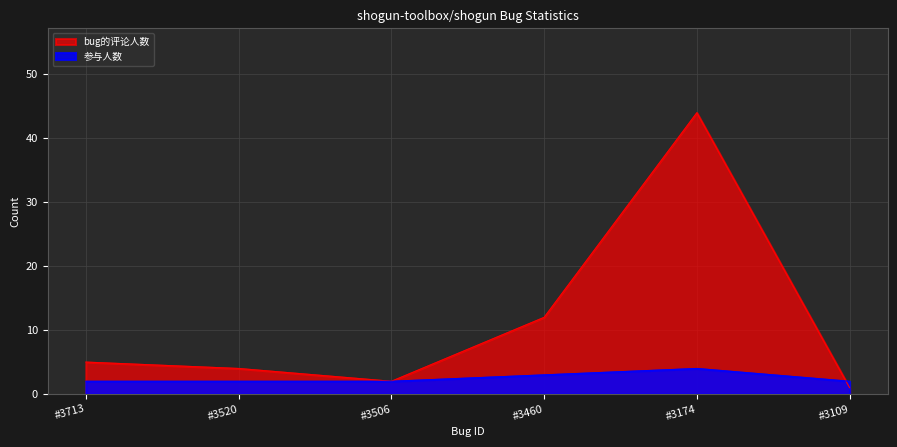

At which label does bug的评论人数 first exceed 5?

#3460